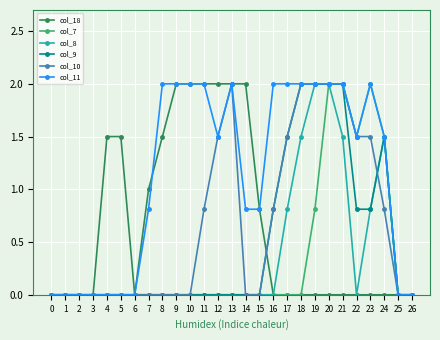

Between 10 and 16, which series saw the biggest shift?

col_18